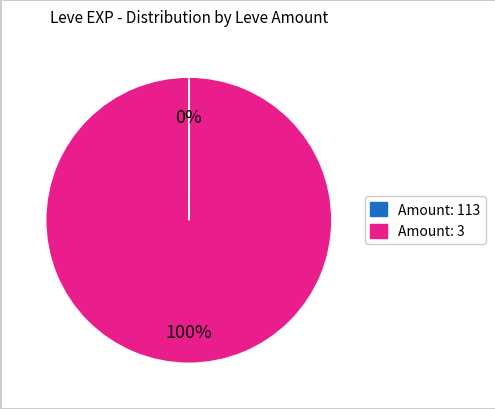

To the nearest percent, what is the difference between the largest and smallest slice percentages?

100%